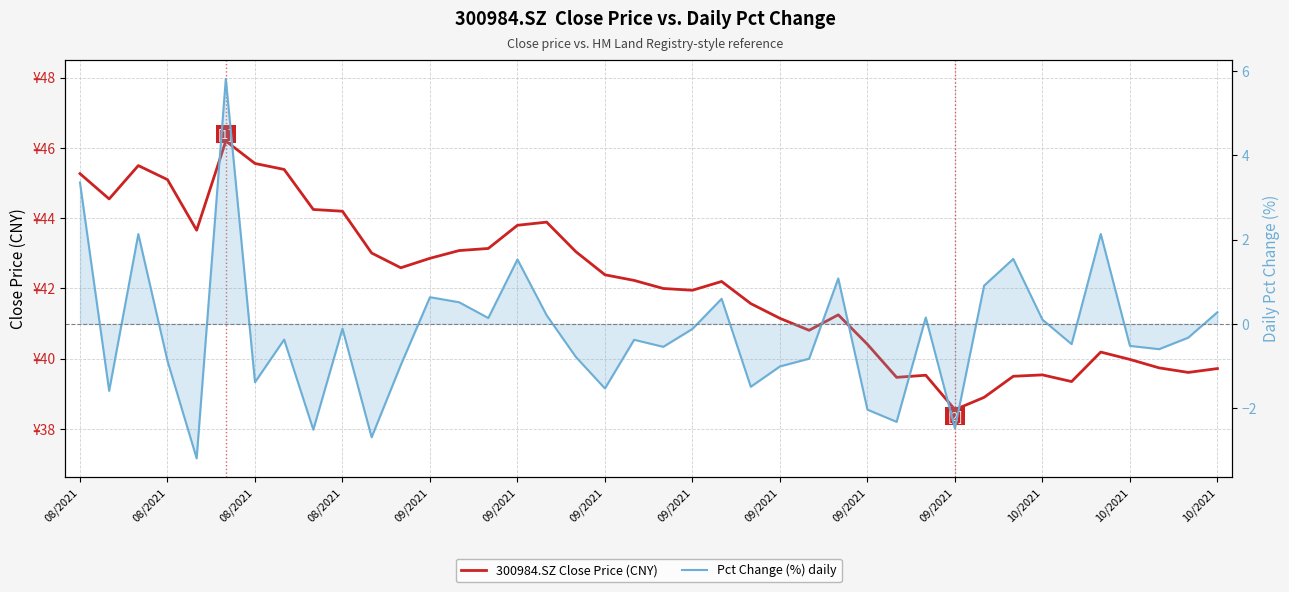

Which series has the widest spread of values?

Pct Change (%) daily